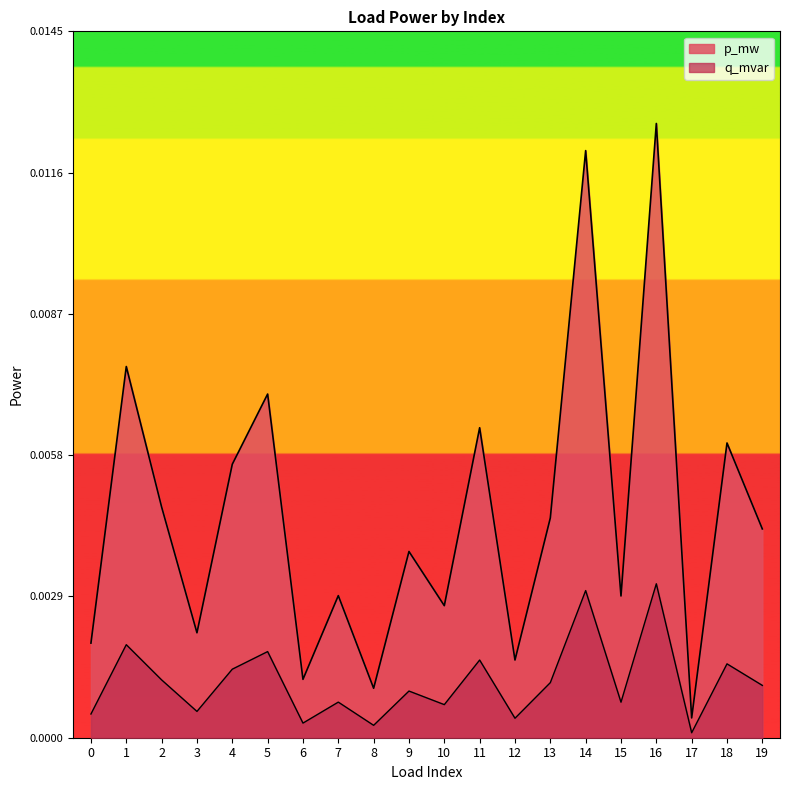

At which category is the sum across all series the highest?

16